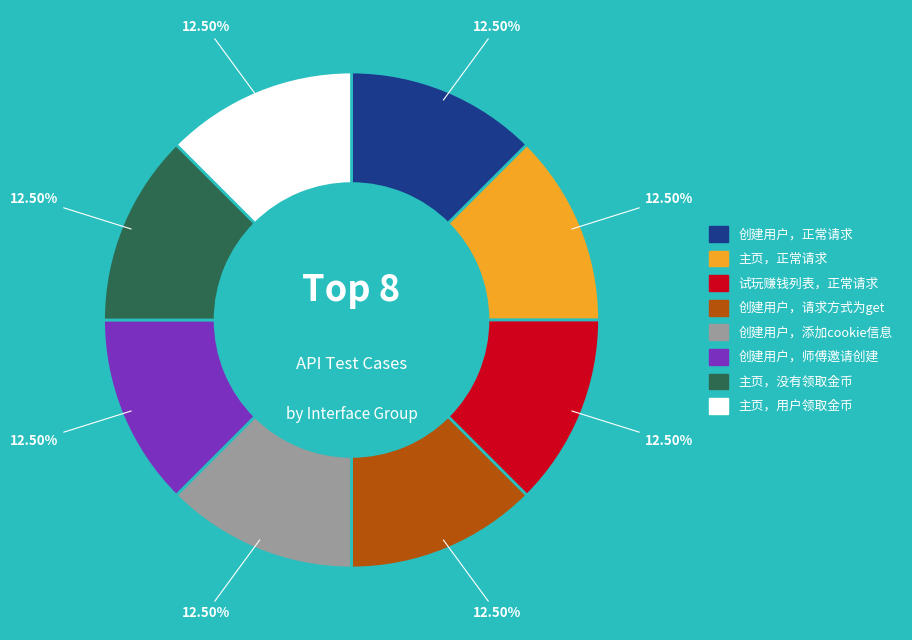

Count the number of slices in the pie.

8